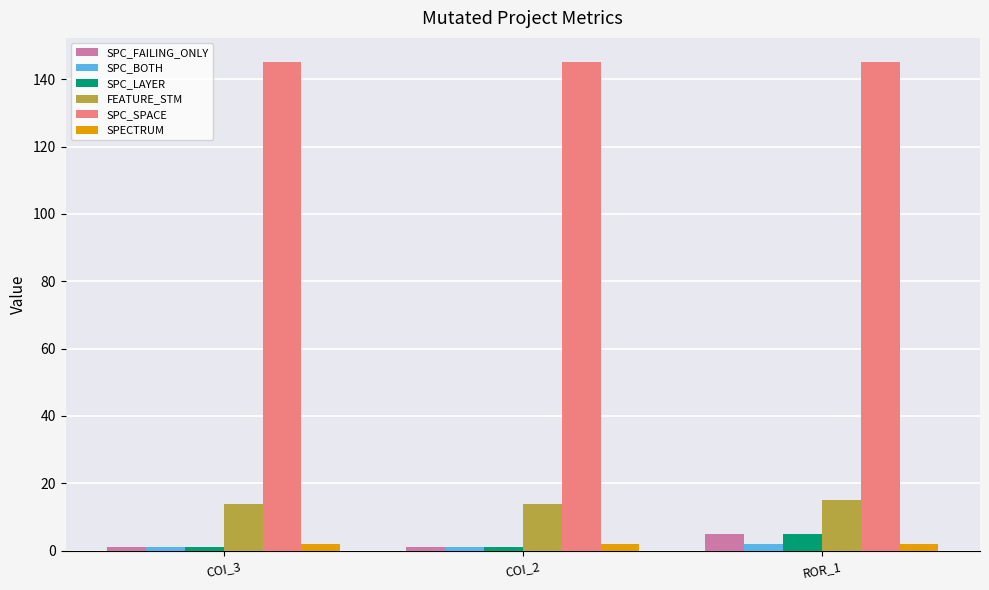

At how many categories does at least one series exceed 128?

3